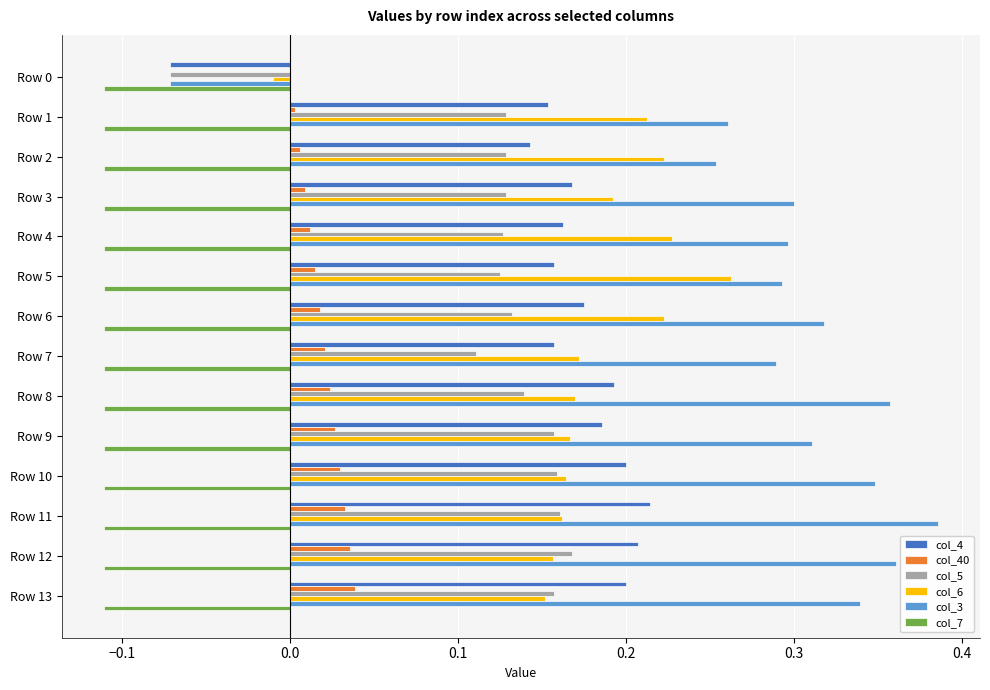

Is the value of col_40 at Row 5 greater than the value of col_4 at Row 7?

No